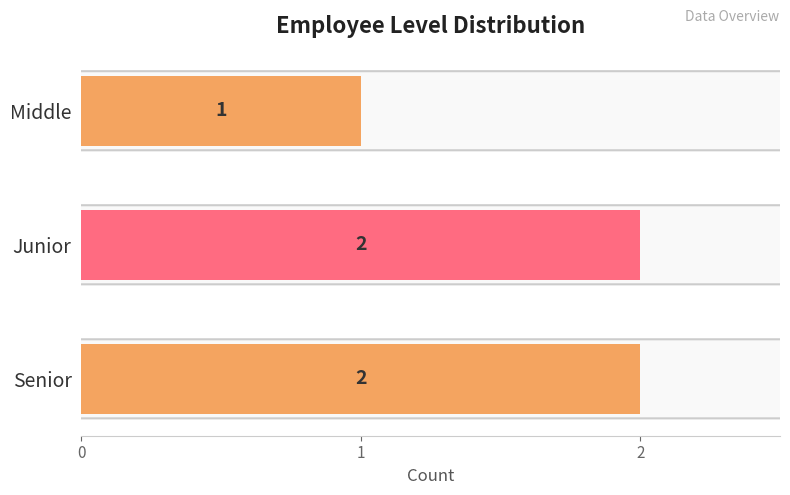

What position from the left is Junior?

2